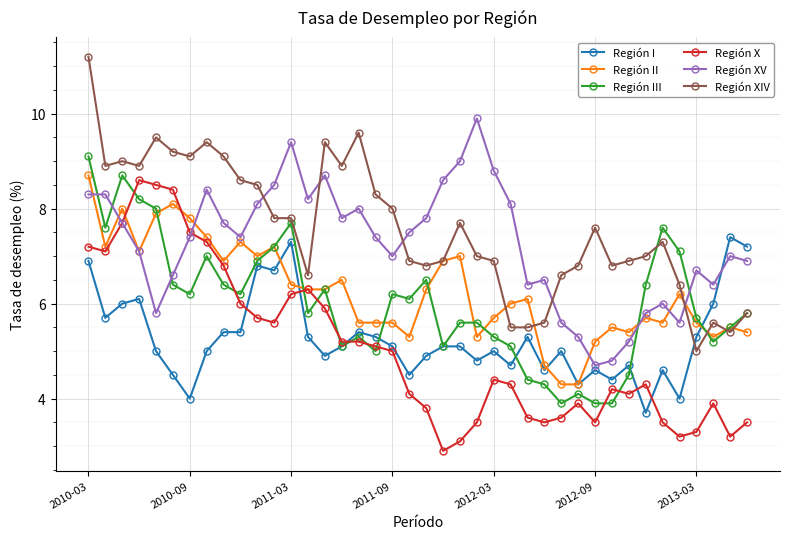

What is the average value of the Región XIV series?

7.6